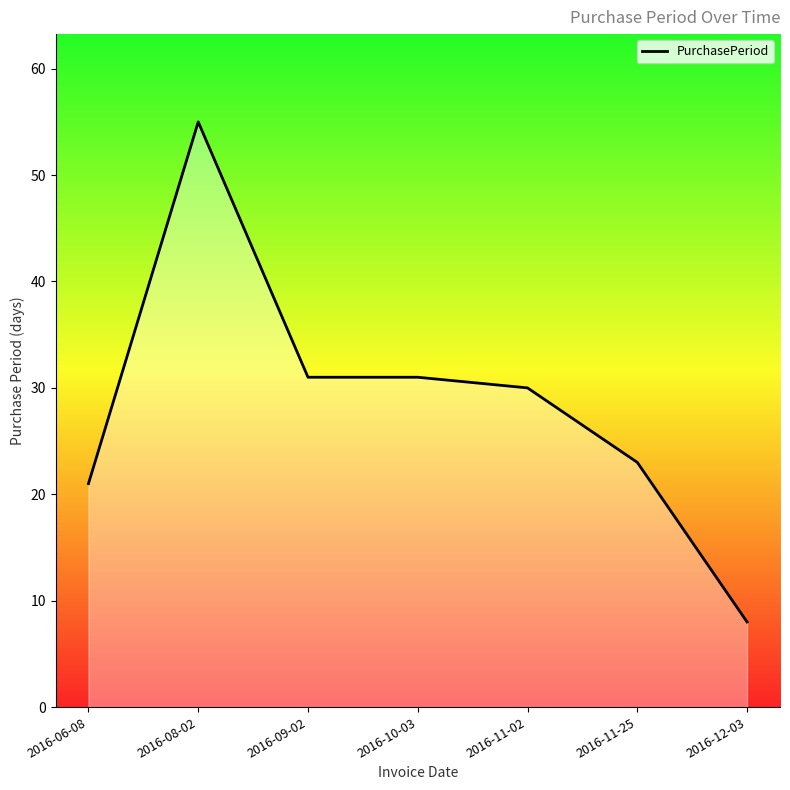

True or false: the data has more than 0 interior local peaks.

True